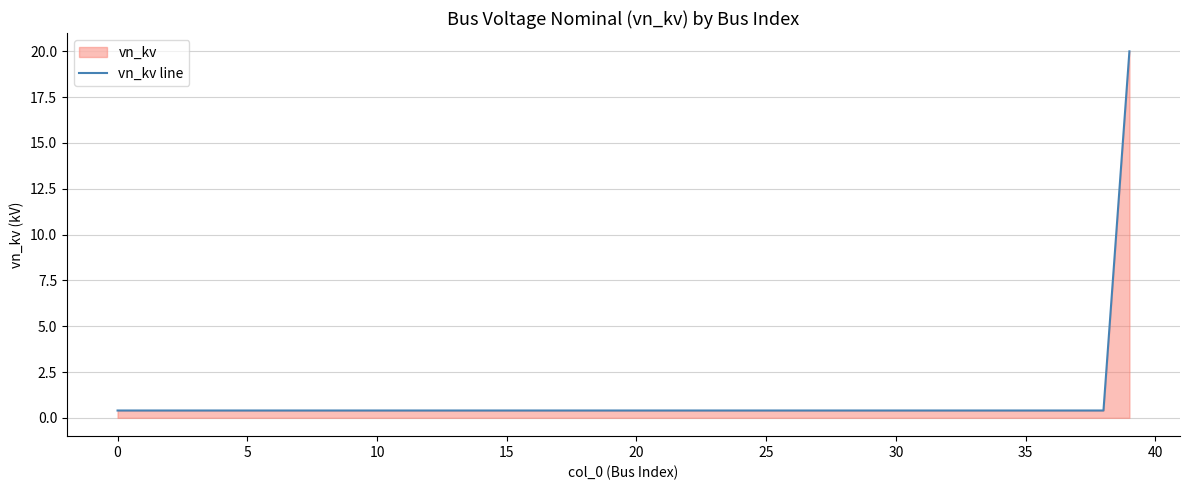

What is the greatest value displayed?

20.0